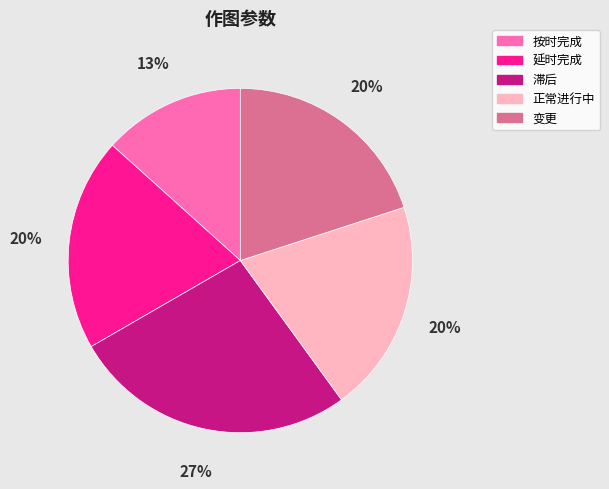

Which category has the smallest portion of the pie?

按时完成